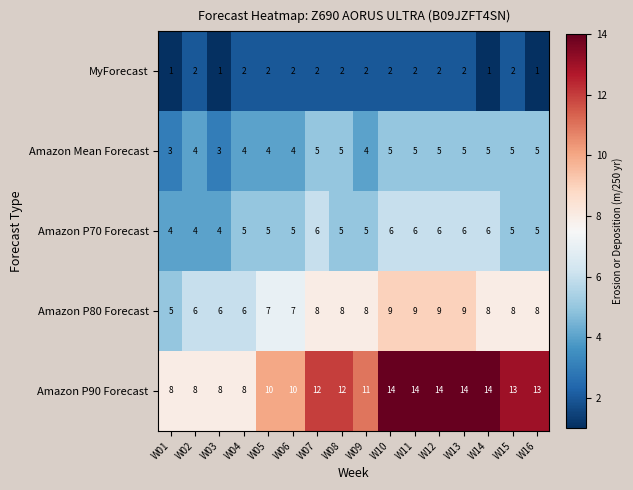

What is the sum of all Amazon Mean Forecast values?

71